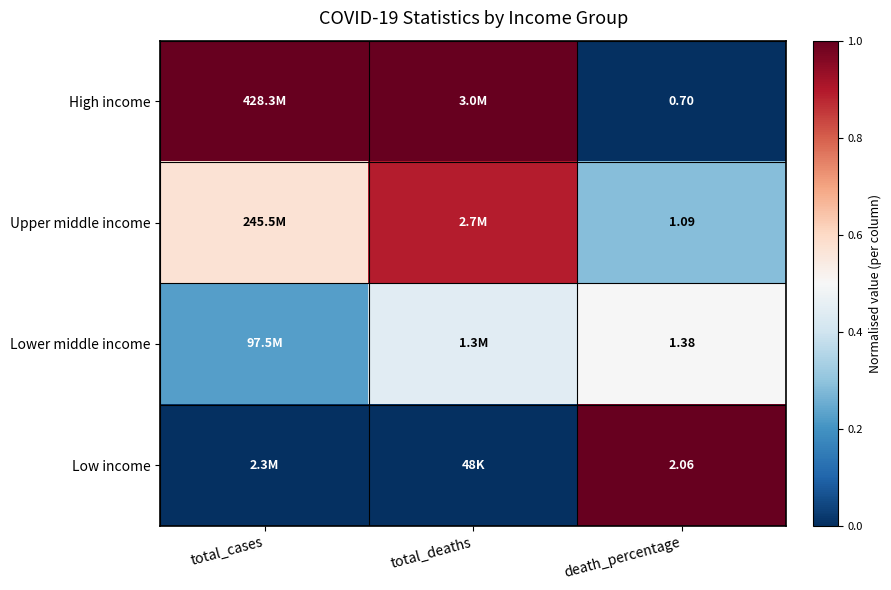

Is the value of High income at death_percentage greater than the value of Upper middle income at death_percentage?

No